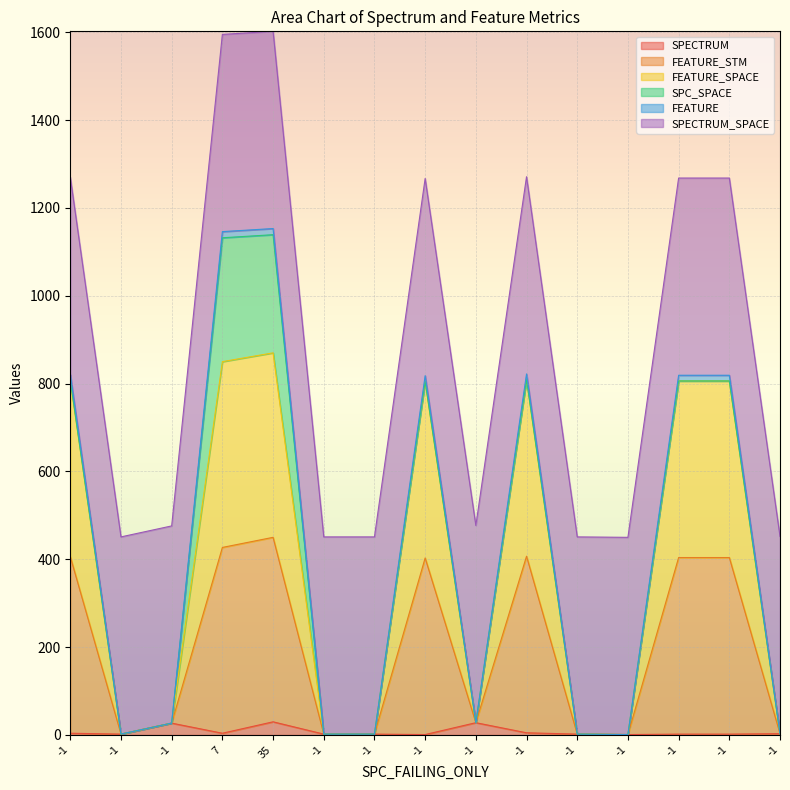

True or false: FEATURE has a value of 822 at -1.

True